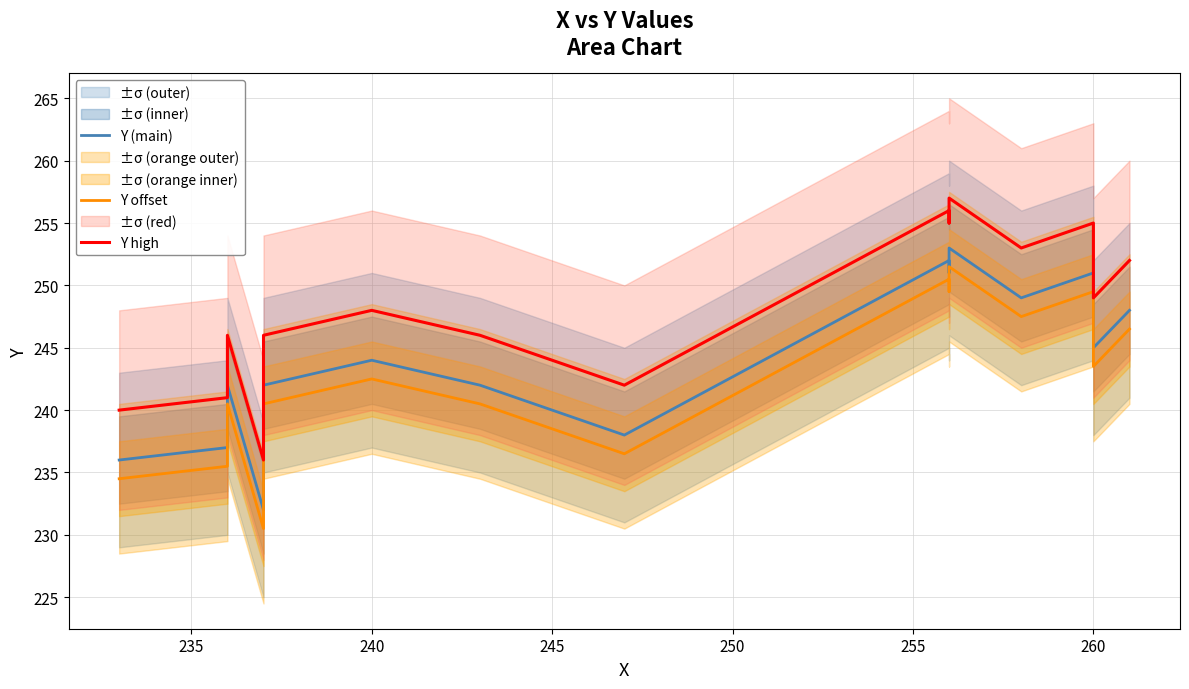

Is this an area chart (filled region under the line)?

No